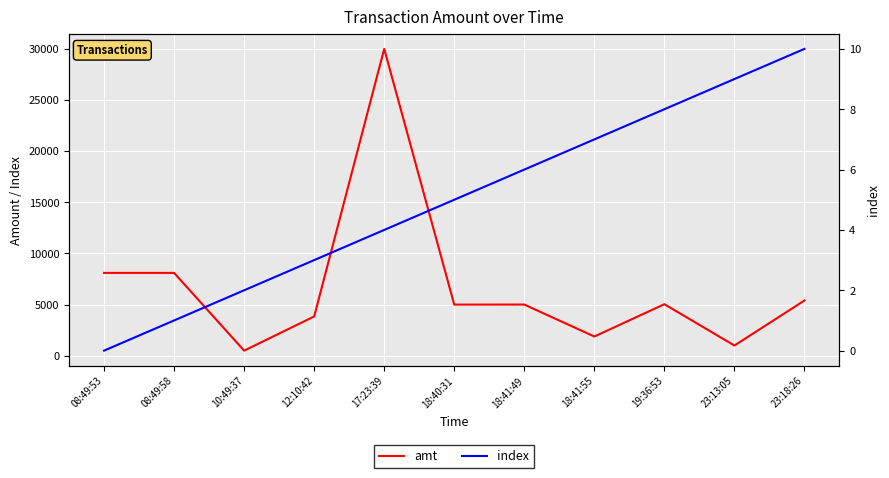

Where is amt nearest to the value 15250?

08:49:53